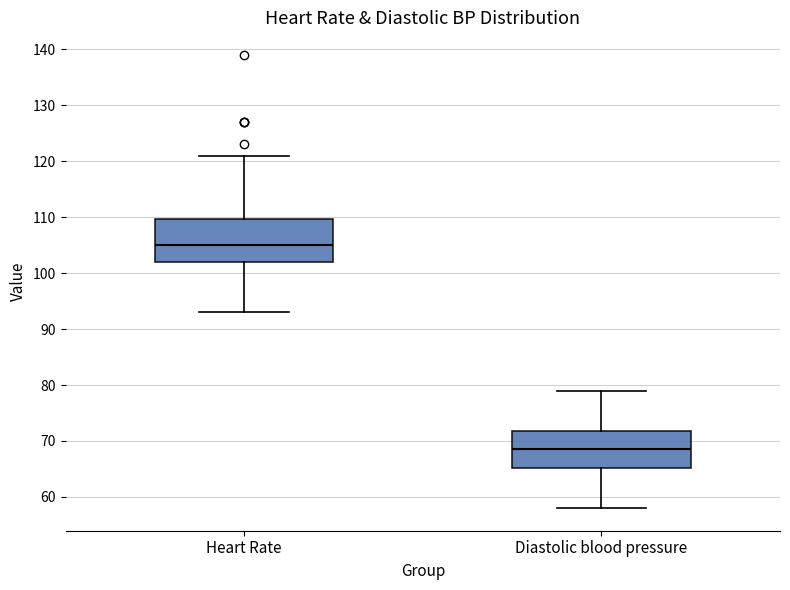

Reading left to right, read every box against the y-axis: the position of its median line, the range the box covers, and the ends of its whiskers. The values are not printed on the chart, so give them approximately, as read against the axis.

Heart Rate: median 105, box 102 to 110, whiskers 93 to 121
Diastolic blood pressure: median 69, box 65 to 72, whiskers 58 to 79